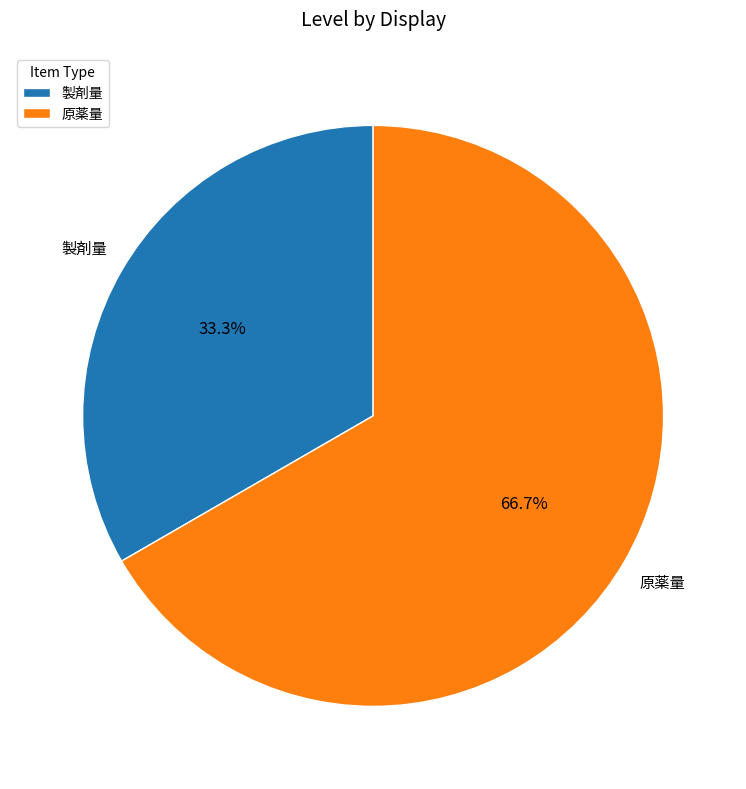

True or false: 原薬量 accounts for 67% of the total.

True